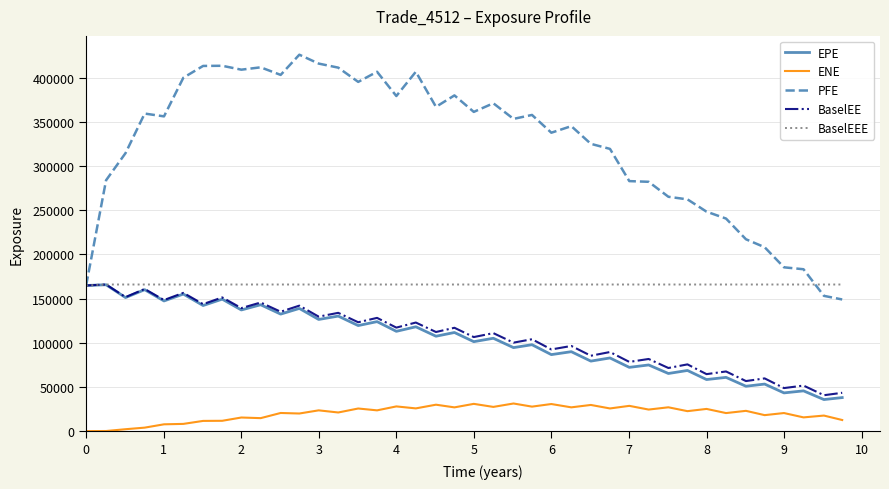

How many values in the ENE series are below 22932?

20